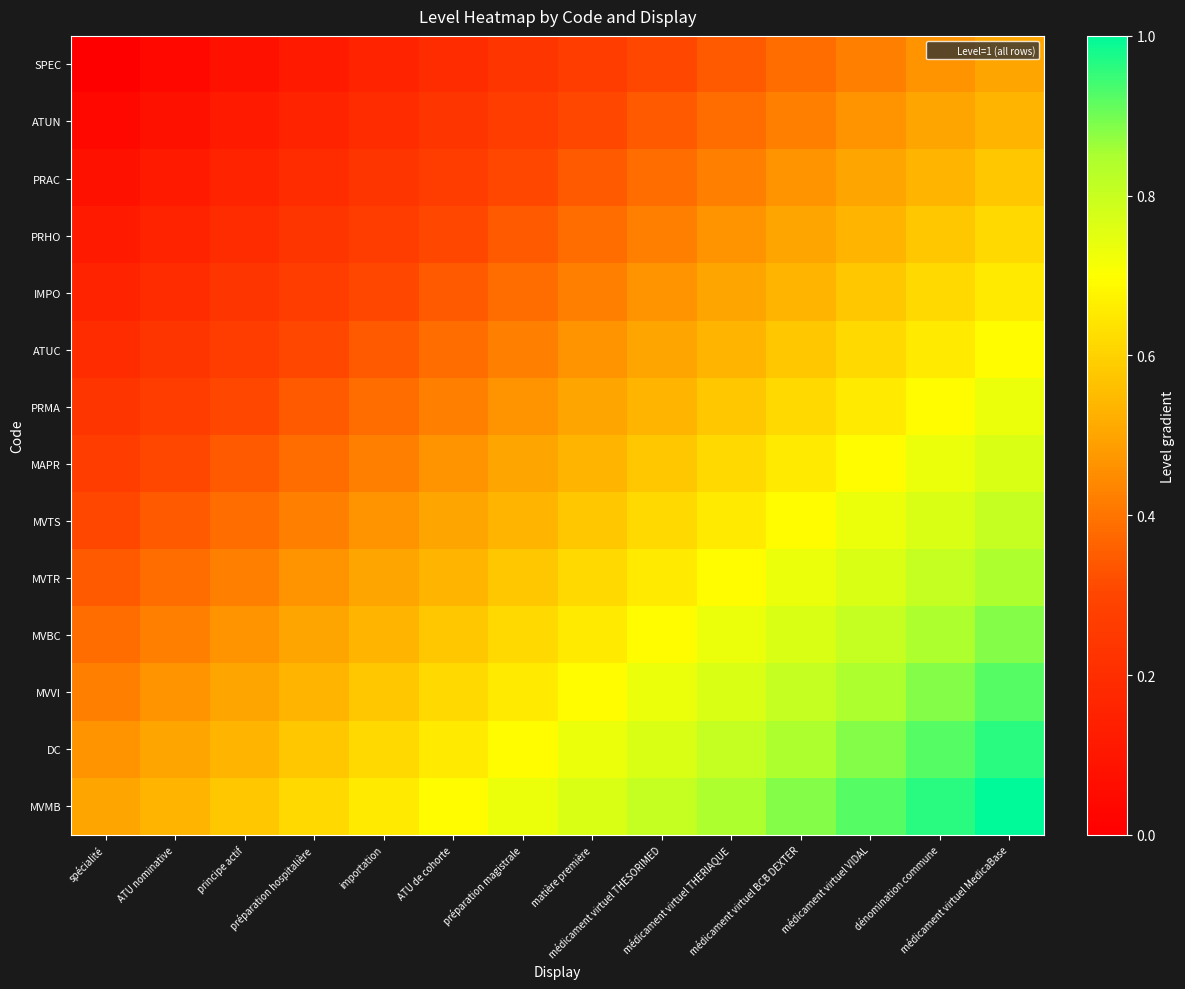

Reading left to right, extract all data points from this chart.

SPEC: spécialité=0.0	ATU nominative=0.0	principe actif=0.1	préparation hospitalière=0.1	importation=0.2	ATU de cohorte=0.2	préparation magistrale=0.2	matière première=0.3	médicament virtuel THESORIMED=0.3	médicament virtuel THERIAQUE=0.3	médicament virtuel BCB DEXTER=0.4	médicament virtuel VIDAL=0.4	dénomination commune=0.5	médicament virtuel MedicaBase=0.5
ATUN: spécialité=0.0	ATU nominative=0.1	principe actif=0.1	préparation hospitalière=0.2	importation=0.2	ATU de cohorte=0.2	préparation magistrale=0.3	matière première=0.3	médicament virtuel THESORIMED=0.3	médicament virtuel THERIAQUE=0.4	médicament virtuel BCB DEXTER=0.4	médicament virtuel VIDAL=0.5	dénomination commune=0.5	médicament virtuel MedicaBase=0.5
PRAC: spécialité=0.1	ATU nominative=0.1	principe actif=0.2	préparation hospitalière=0.2	importation=0.2	ATU de cohorte=0.3	préparation magistrale=0.3	matière première=0.3	médicament virtuel THESORIMED=0.4	médicament virtuel THERIAQUE=0.4	médicament virtuel BCB DEXTER=0.5	médicament virtuel VIDAL=0.5	dénomination commune=0.5	médicament virtuel MedicaBase=0.6
PRHO: spécialité=0.1	ATU nominative=0.2	principe actif=0.2	préparation hospitalière=0.2	importation=0.3	ATU de cohorte=0.3	préparation magistrale=0.3	matière première=0.4	médicament virtuel THESORIMED=0.4	médicament virtuel THERIAQUE=0.5	médicament virtuel BCB DEXTER=0.5	médicament virtuel VIDAL=0.5	dénomination commune=0.6	médicament virtuel MedicaBase=0.6
IMPO: spécialité=0.2	ATU nominative=0.2	principe actif=0.2	préparation hospitalière=0.3	importation=0.3	ATU de cohorte=0.3	préparation magistrale=0.4	matière première=0.4	médicament virtuel THESORIMED=0.5	médicament virtuel THERIAQUE=0.5	médicament virtuel BCB DEXTER=0.5	médicament virtuel VIDAL=0.6	dénomination commune=0.6	médicament virtuel MedicaBase=0.7
ATUC: spécialité=0.2	ATU nominative=0.2	principe actif=0.3	préparation hospitalière=0.3	importation=0.3	ATU de cohorte=0.4	préparation magistrale=0.4	matière première=0.5	médicament virtuel THESORIMED=0.5	médicament virtuel THERIAQUE=0.5	médicament virtuel BCB DEXTER=0.6	médicament virtuel VIDAL=0.6	dénomination commune=0.7	médicament virtuel MedicaBase=0.7
PRMA: spécialité=0.2	ATU nominative=0.3	principe actif=0.3	préparation hospitalière=0.3	importation=0.4	ATU de cohorte=0.4	préparation magistrale=0.5	matière première=0.5	médicament virtuel THESORIMED=0.5	médicament virtuel THERIAQUE=0.6	médicament virtuel BCB DEXTER=0.6	médicament virtuel VIDAL=0.7	dénomination commune=0.7	médicament virtuel MedicaBase=0.7
MAPR: spécialité=0.3	ATU nominative=0.3	principe actif=0.3	préparation hospitalière=0.4	importation=0.4	ATU de cohorte=0.5	préparation magistrale=0.5	matière première=0.5	médicament virtuel THESORIMED=0.6	médicament virtuel THERIAQUE=0.6	médicament virtuel BCB DEXTER=0.7	médicament virtuel VIDAL=0.7	dénomination commune=0.7	médicament virtuel MedicaBase=0.8
MVTS: spécialité=0.3	ATU nominative=0.3	principe actif=0.4	préparation hospitalière=0.4	importation=0.5	ATU de cohorte=0.5	préparation magistrale=0.5	matière première=0.6	médicament virtuel THESORIMED=0.6	médicament virtuel THERIAQUE=0.7	médicament virtuel BCB DEXTER=0.7	médicament virtuel VIDAL=0.7	dénomination commune=0.8	médicament virtuel MedicaBase=0.8
MVTR: spécialité=0.3	ATU nominative=0.4	principe actif=0.4	préparation hospitalière=0.5	importation=0.5	ATU de cohorte=0.5	préparation magistrale=0.6	matière première=0.6	médicament virtuel THESORIMED=0.7	médicament virtuel THERIAQUE=0.7	médicament virtuel BCB DEXTER=0.7	médicament virtuel VIDAL=0.8	dénomination commune=0.8	médicament virtuel MedicaBase=0.8
MVBC: spécialité=0.4	ATU nominative=0.4	principe actif=0.5	préparation hospitalière=0.5	importation=0.5	ATU de cohorte=0.6	préparation magistrale=0.6	matière première=0.7	médicament virtuel THESORIMED=0.7	médicament virtuel THERIAQUE=0.7	médicament virtuel BCB DEXTER=0.8	médicament virtuel VIDAL=0.8	dénomination commune=0.8	médicament virtuel MedicaBase=0.9
MVVI: spécialité=0.4	ATU nominative=0.5	principe actif=0.5	préparation hospitalière=0.5	importation=0.6	ATU de cohorte=0.6	préparation magistrale=0.7	matière première=0.7	médicament virtuel THESORIMED=0.7	médicament virtuel THERIAQUE=0.8	médicament virtuel BCB DEXTER=0.8	médicament virtuel VIDAL=0.8	dénomination commune=0.9	médicament virtuel MedicaBase=0.9
DC: spécialité=0.5	ATU nominative=0.5	principe actif=0.5	préparation hospitalière=0.6	importation=0.6	ATU de cohorte=0.7	préparation magistrale=0.7	matière première=0.7	médicament virtuel THESORIMED=0.8	médicament virtuel THERIAQUE=0.8	médicament virtuel BCB DEXTER=0.8	médicament virtuel VIDAL=0.9	dénomination commune=0.9	médicament virtuel MedicaBase=1.0
MVMB: spécialité=0.5	ATU nominative=0.5	principe actif=0.6	préparation hospitalière=0.6	importation=0.7	ATU de cohorte=0.7	préparation magistrale=0.7	matière première=0.8	médicament virtuel THESORIMED=0.8	médicament virtuel THERIAQUE=0.8	médicament virtuel BCB DEXTER=0.9	médicament virtuel VIDAL=0.9	dénomination commune=1.0	médicament virtuel MedicaBase=1.0